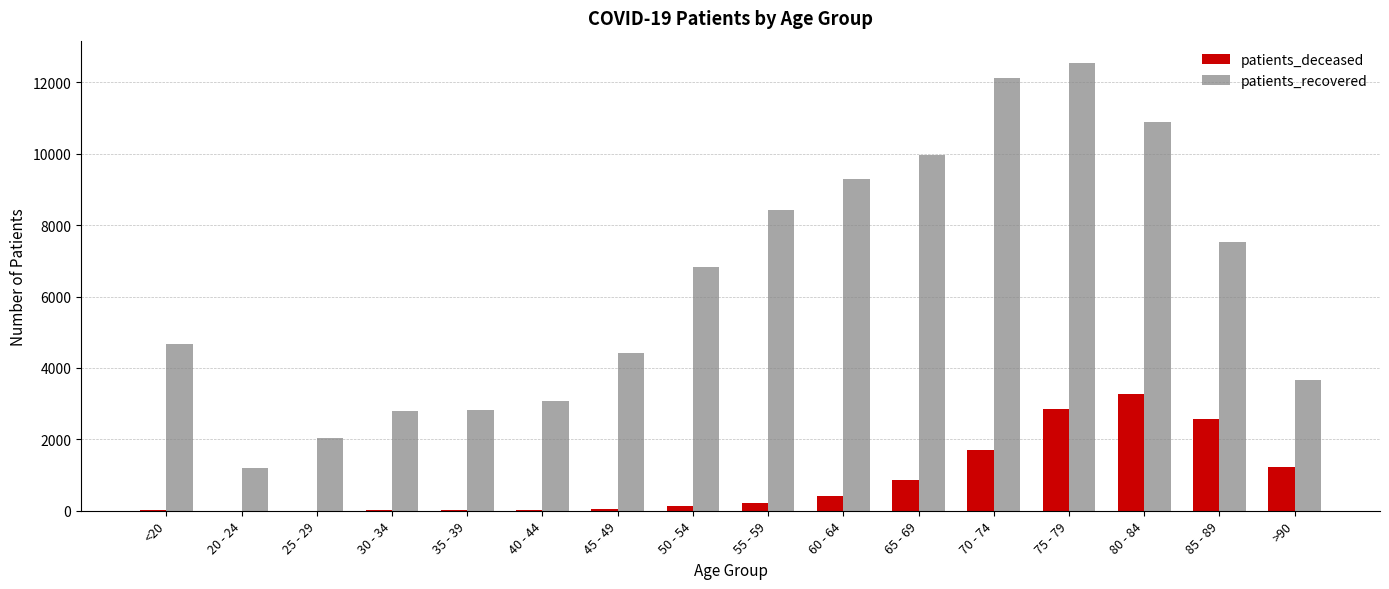

Between 40 - 44 and 60 - 64, which series saw the biggest shift?

patients_recovered